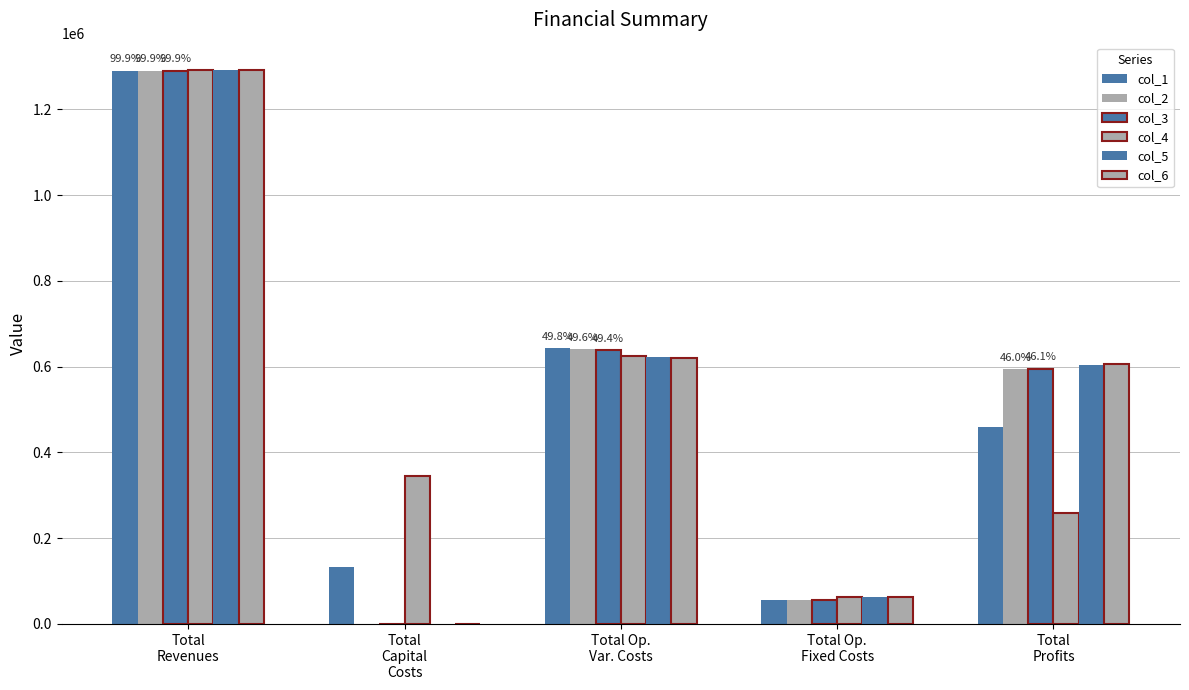

How many groups of bars are there?

5